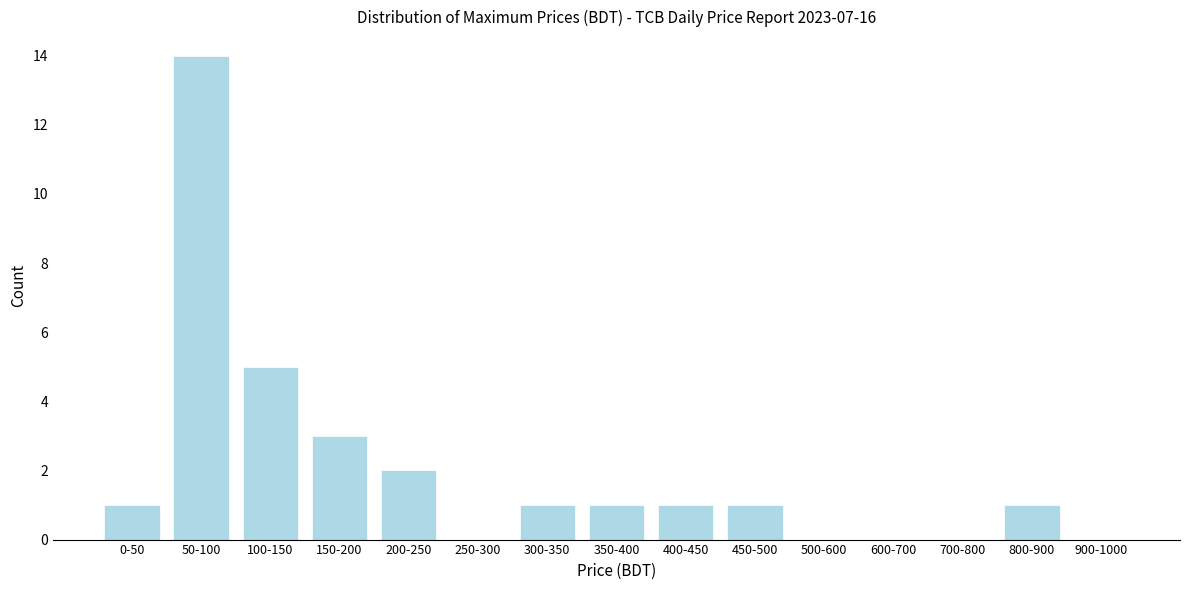

Reading right to left, list all the values displayed in this chart.

900-1000=0	800-900=1	700-800=0	600-700=0	500-600=0	450-500=1	400-450=1	350-400=1	300-350=1	250-300=0	200-250=2	150-200=3	100-150=5	50-100=14	0-50=1